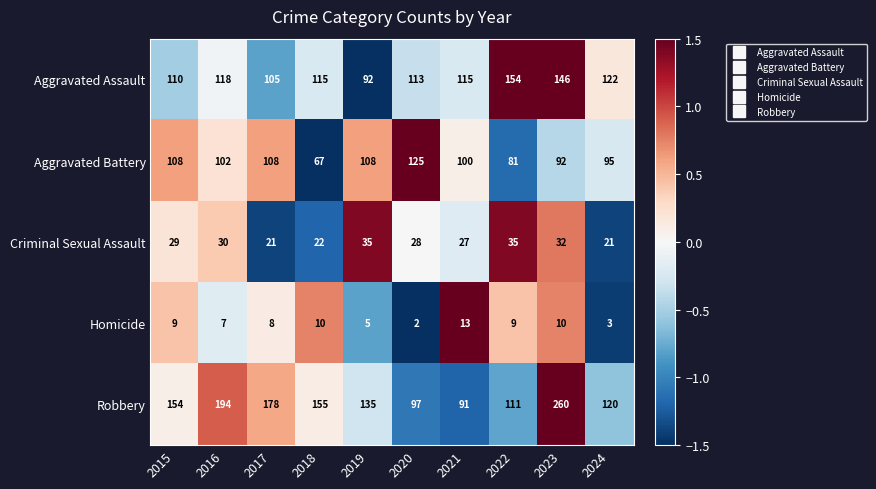

True or false: Aggravated Battery has a value of 131 at 2021.

False